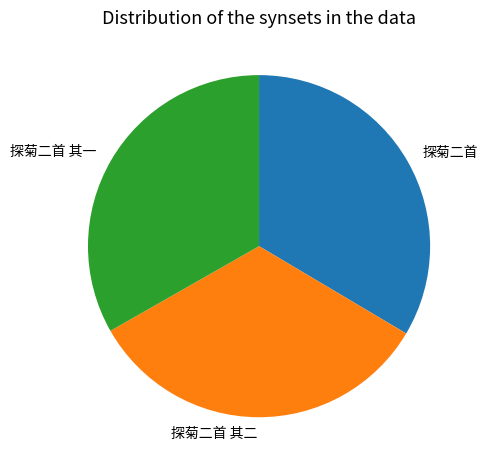

Do 探菊二首 and 探菊二首 其二 together represent more than half of the pie?

Yes